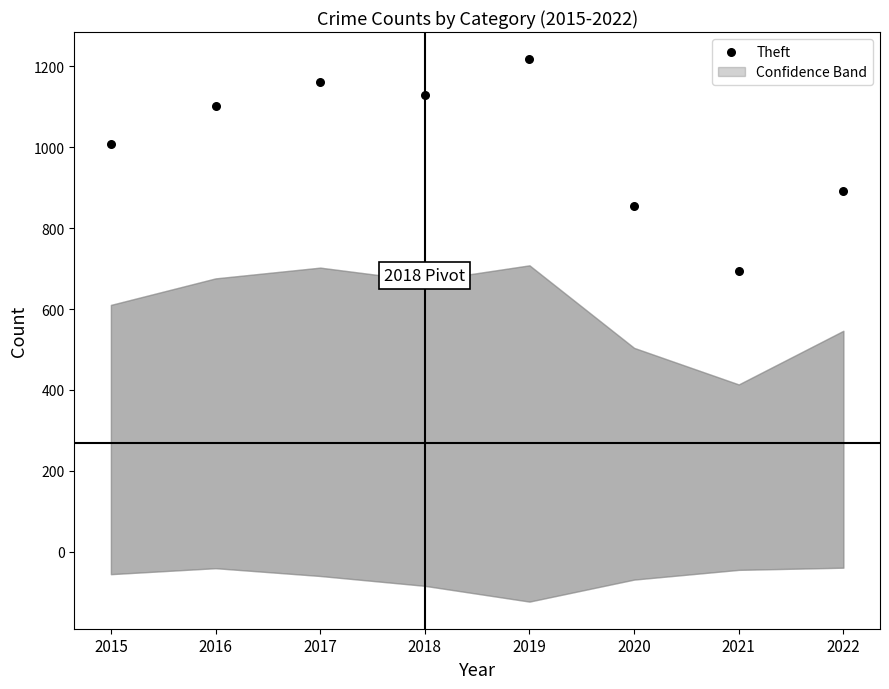

What is the range of X values (max minus min)?

7